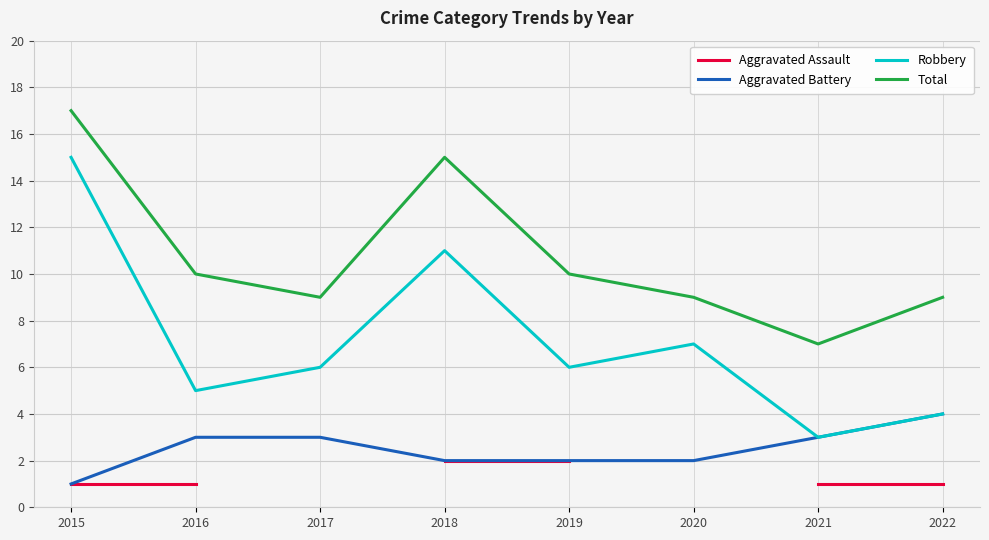

Is this an area chart (filled region under the line)?

No